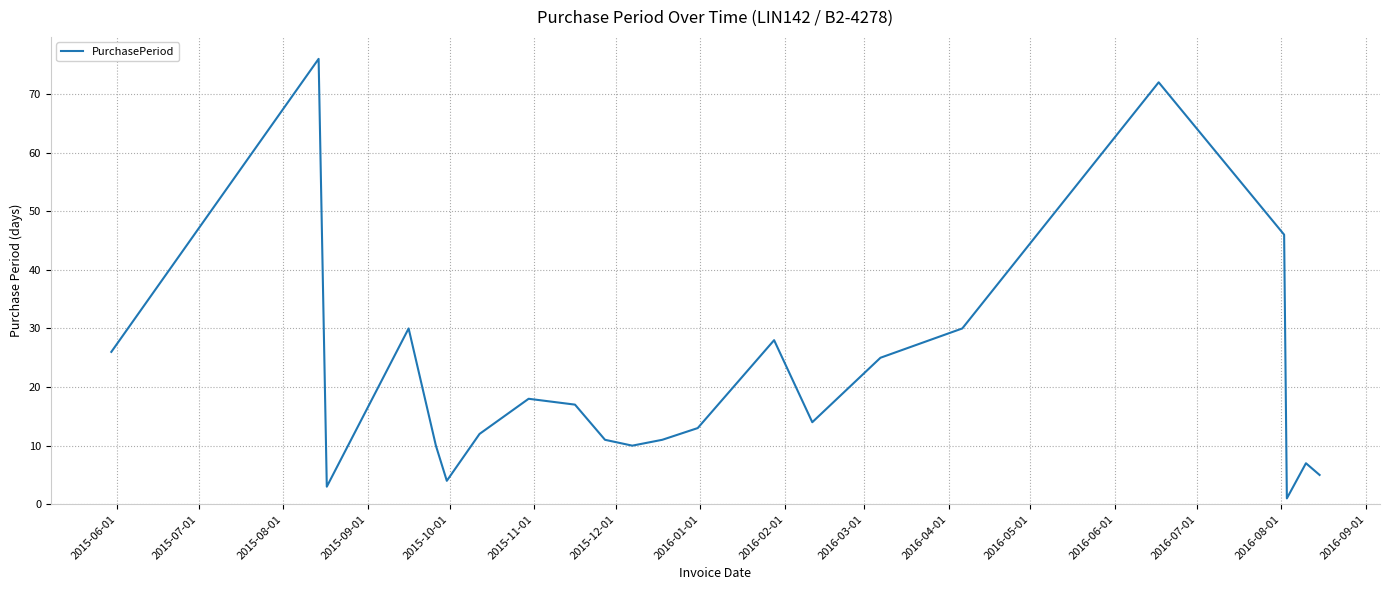

What is the difference between the maximum and minimum values?

75